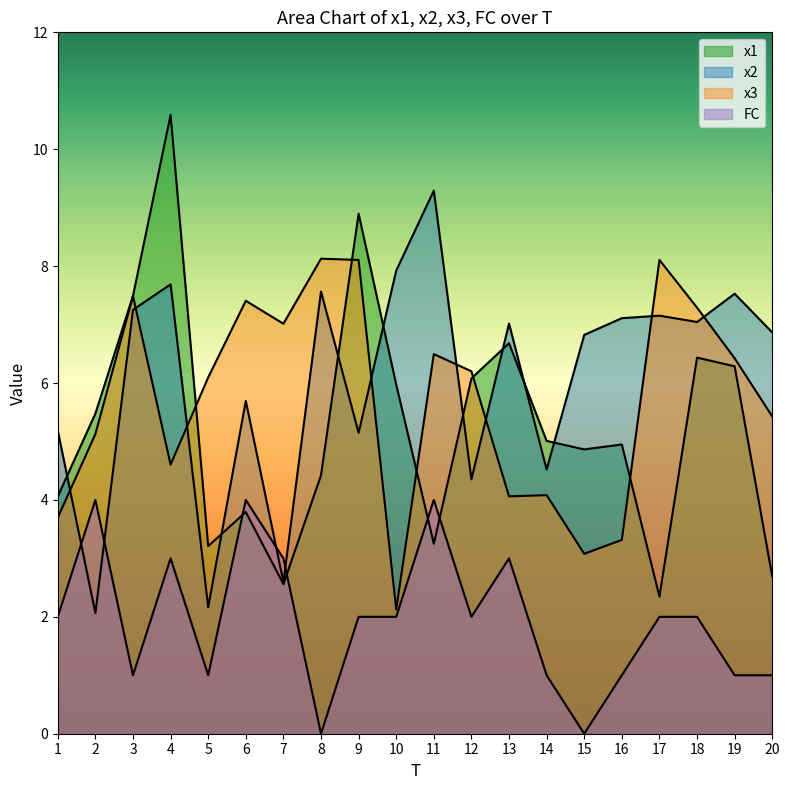

What is the value of the x2 point at the 9th from the left?

5.1